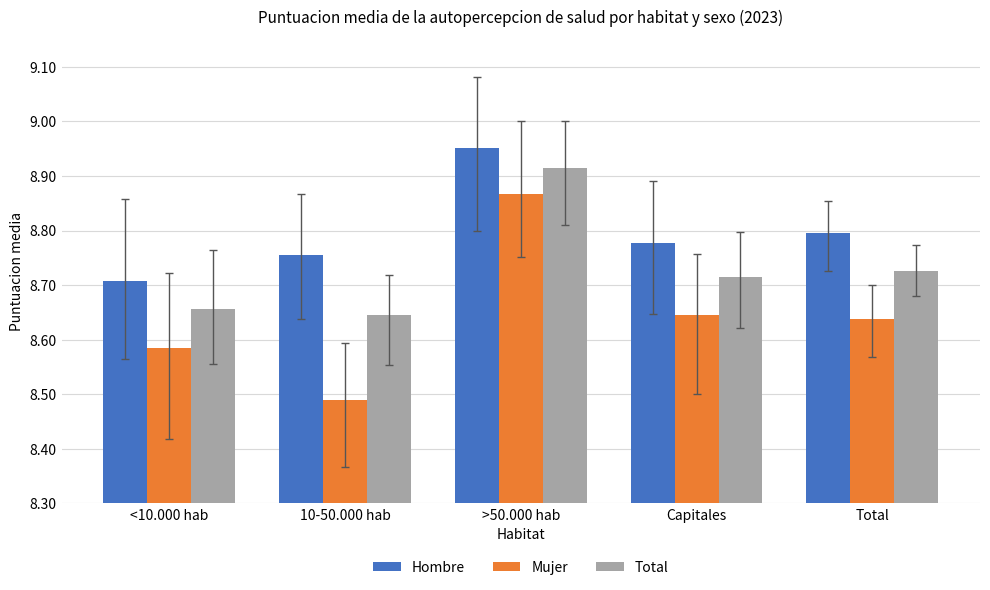

How many Hombre values are between 8 and 9?

5